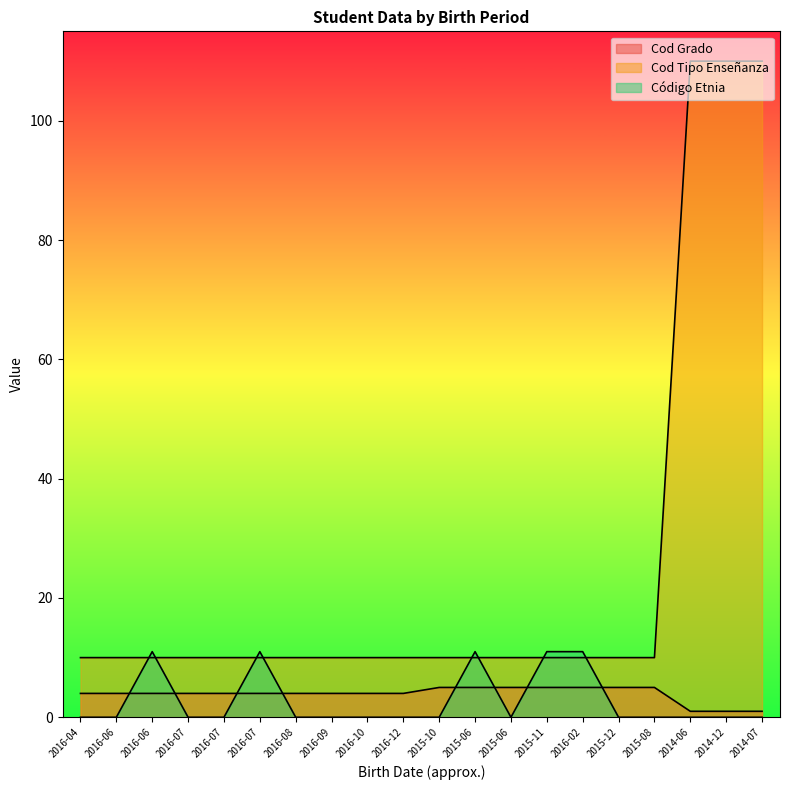

What is the total value across all series at 2014-12?

111